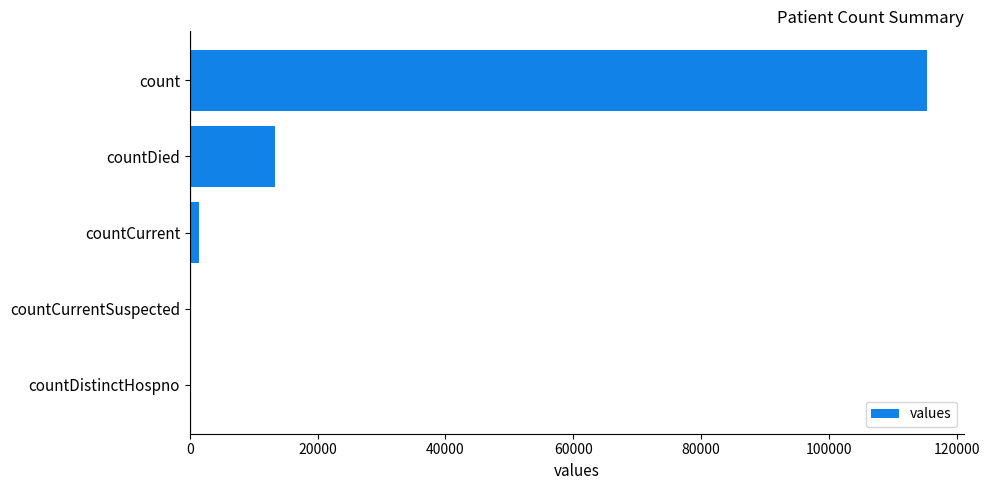

Between count and countCurrent, which is larger?

count